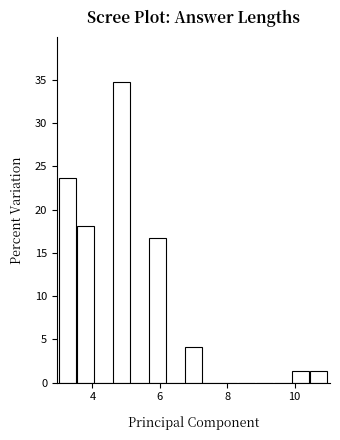

Around what value on the x-axis is the tallest bar? Give the approximate position of its centre, as read against the axis.

4.8